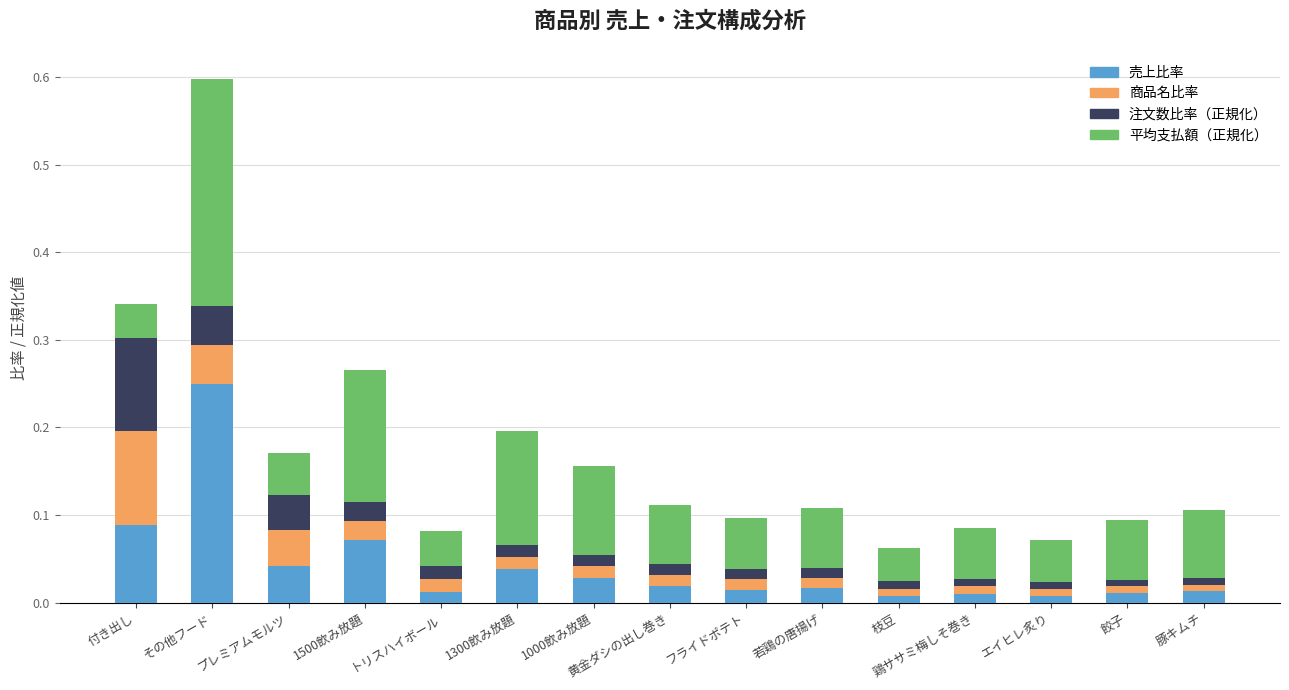

At which category is the sum across all series the highest?

その他フード